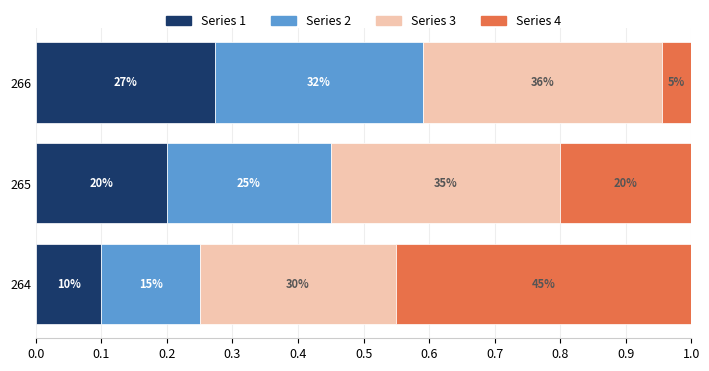

Are the bars horizontal?

Yes